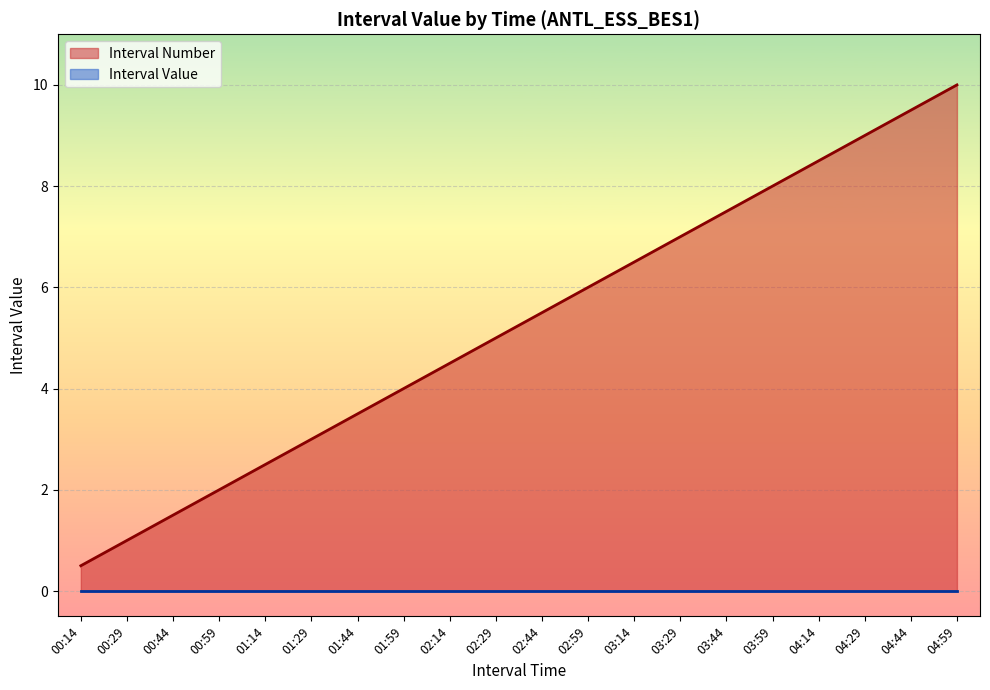

Where does the data first go above 5?

02:44